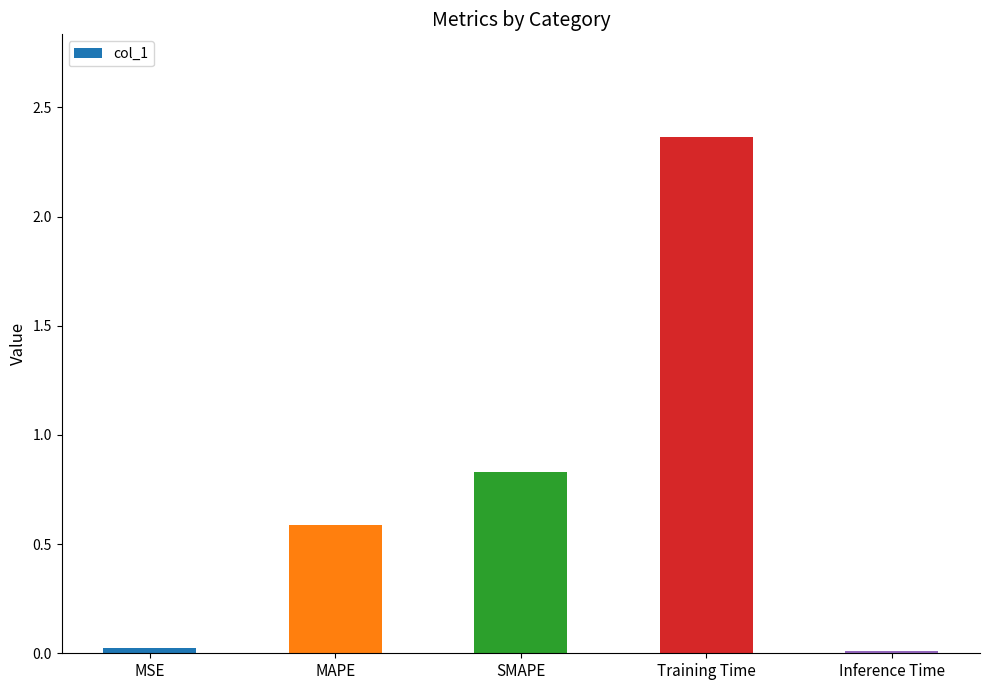

What is the sum of all values?

3.8